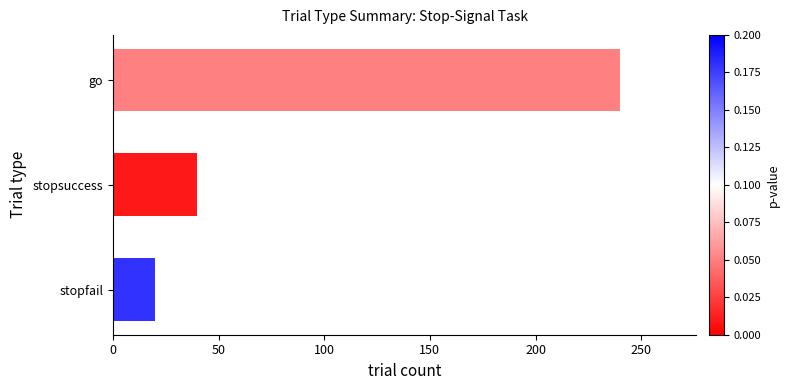

What is the sum of all values?

300